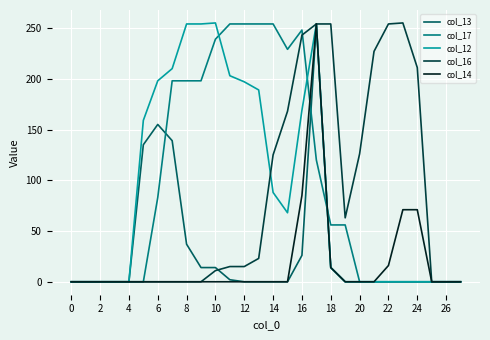

At how many categories does at least one series exceed 203?

16